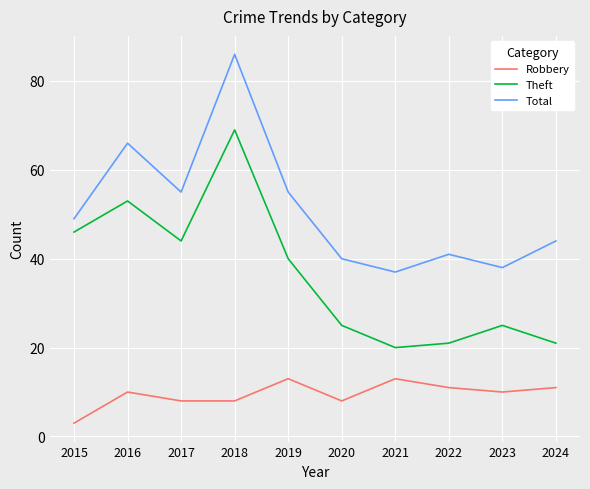

How many interior local peaks does the Robbery series have?

3